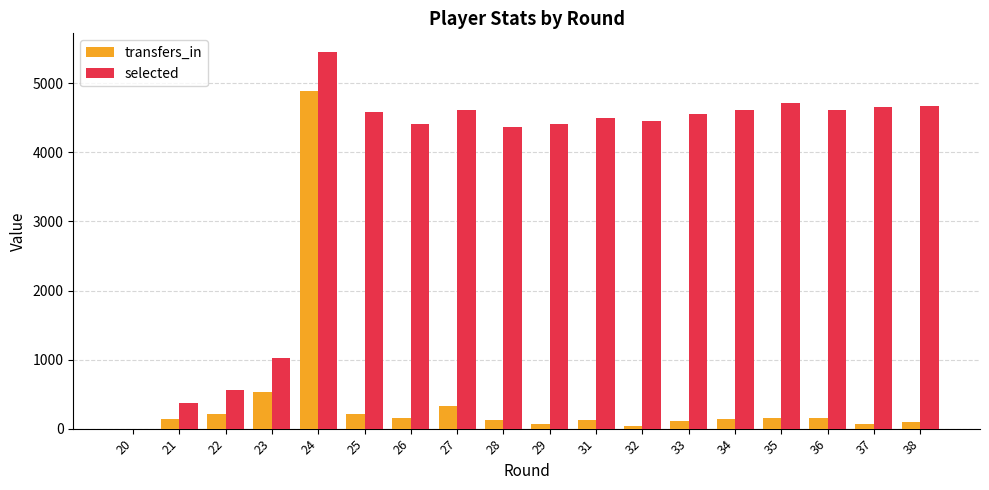

The value of selected at 22 is 566. True or false?

True